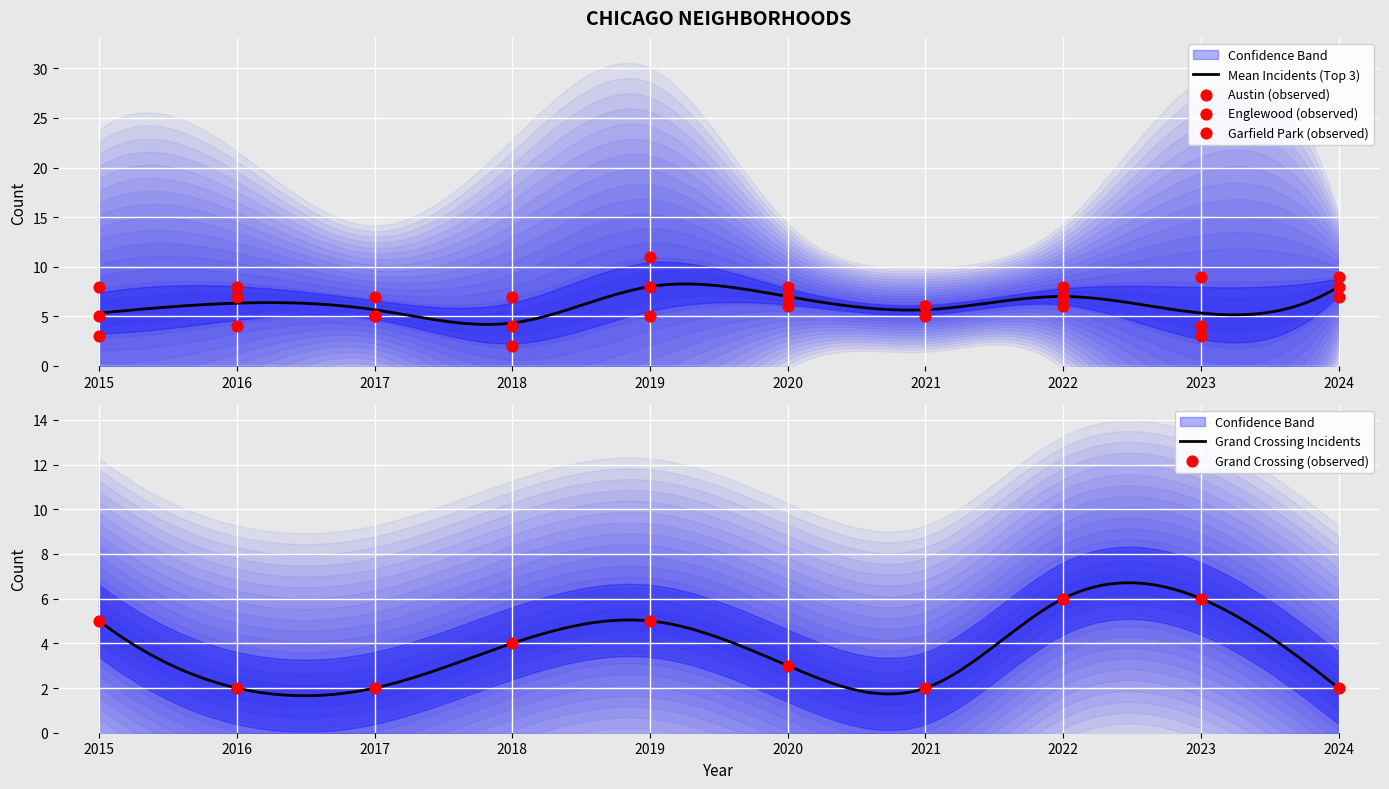

What is the total value across all series at 2016?

21